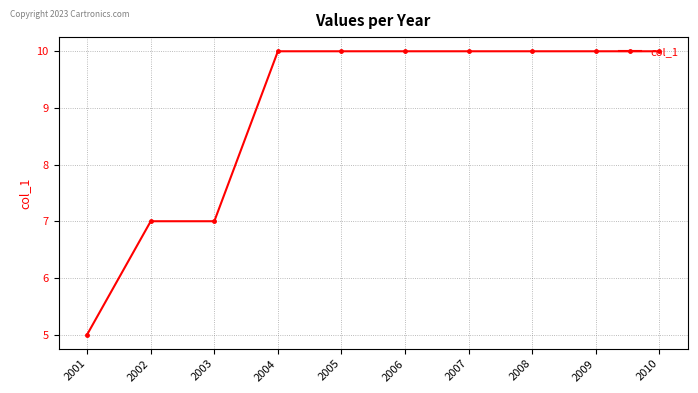

Which has a higher value, 2010 or 2001?

2010